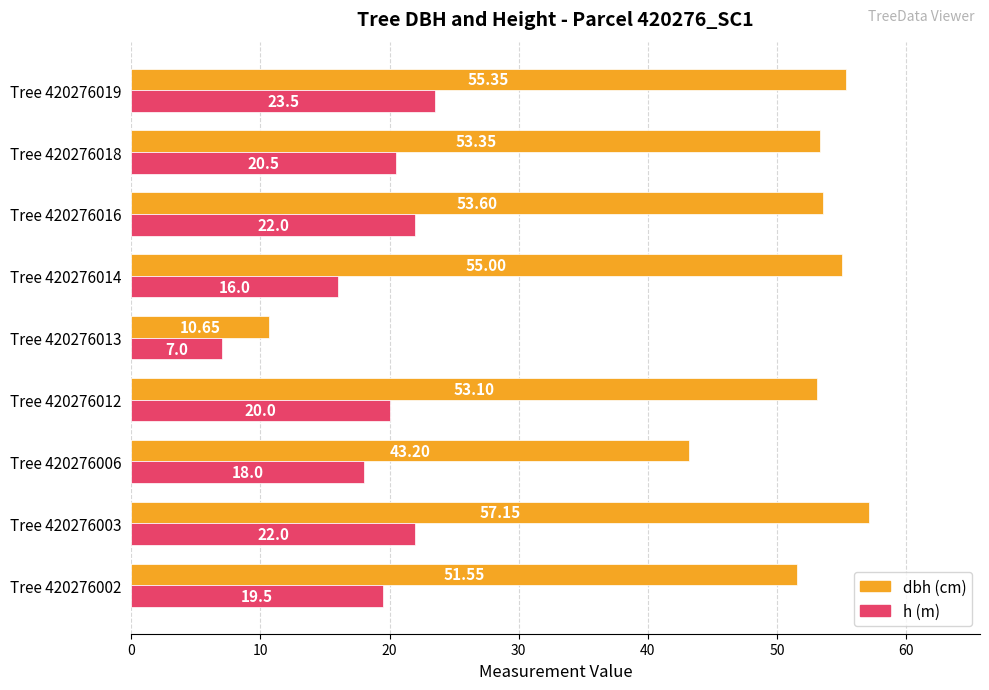

What is the total value across all series at Tree 420276016?

75.6